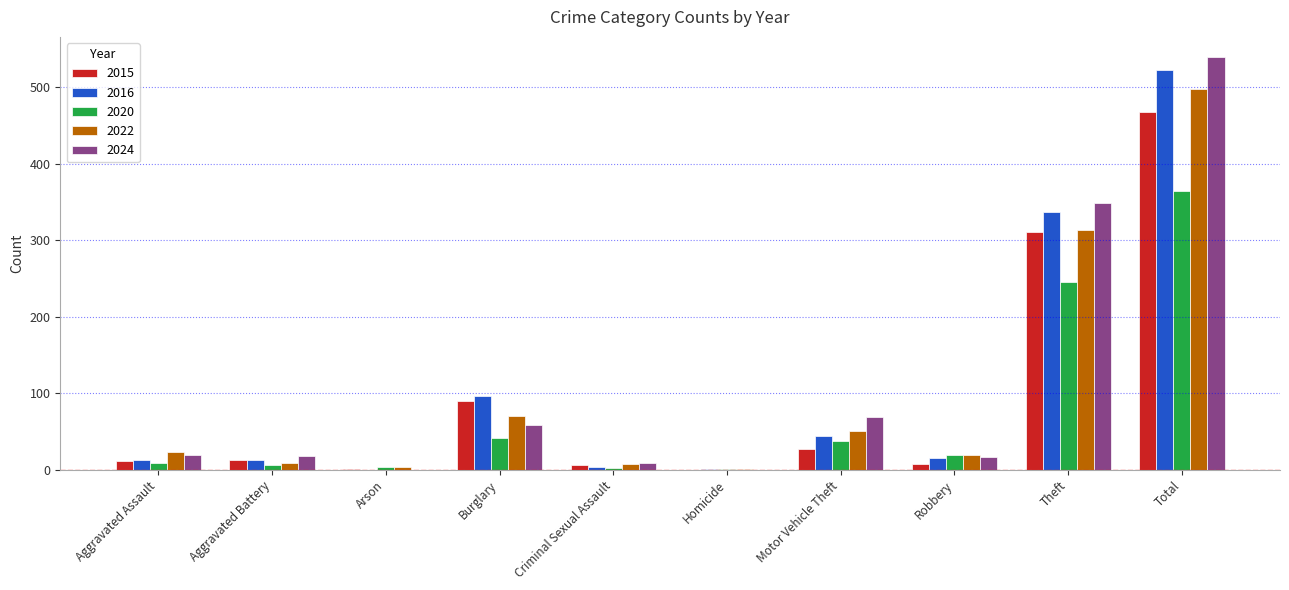

What are all the series names shown in the legend?

2015, 2016, 2020, 2022, 2024